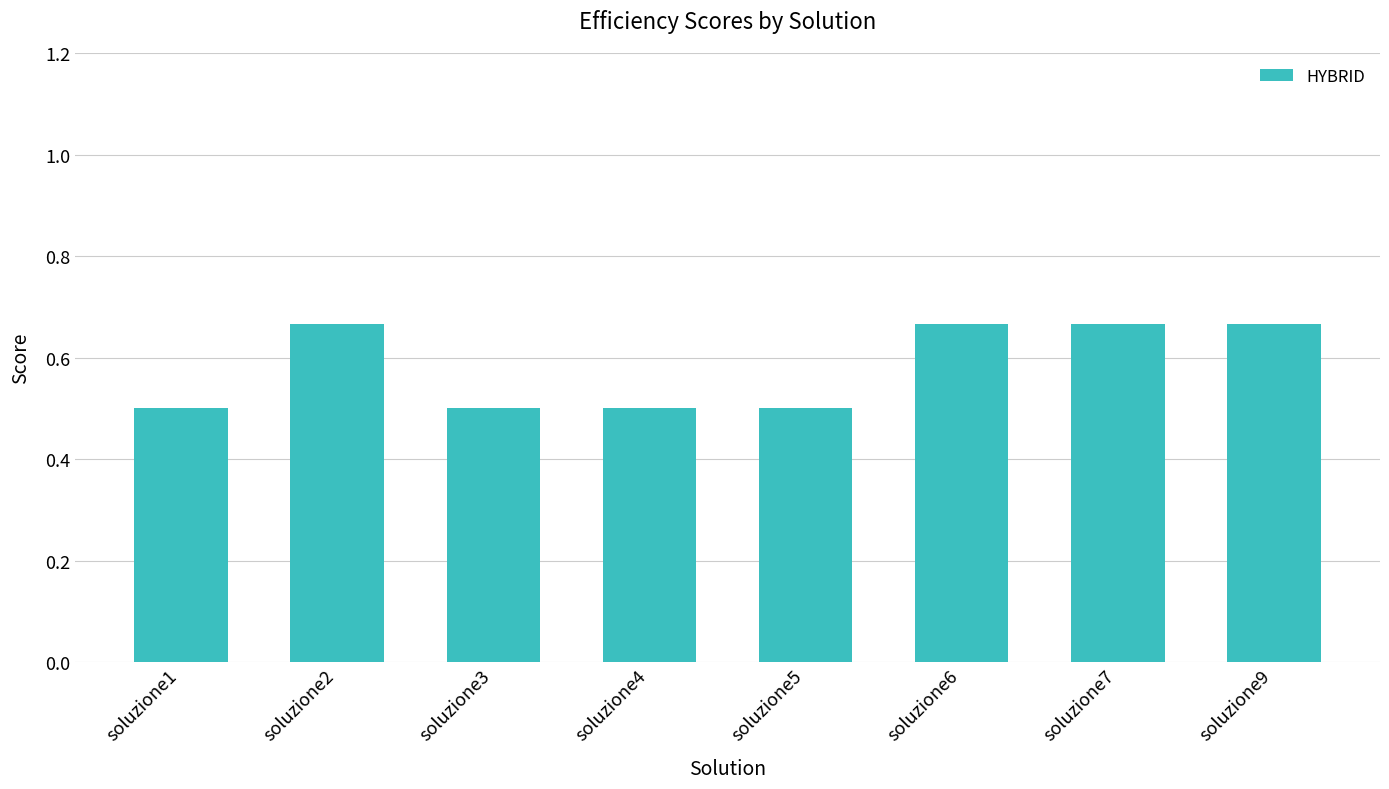

The value at soluzione1 is 0.1. True or false?

False